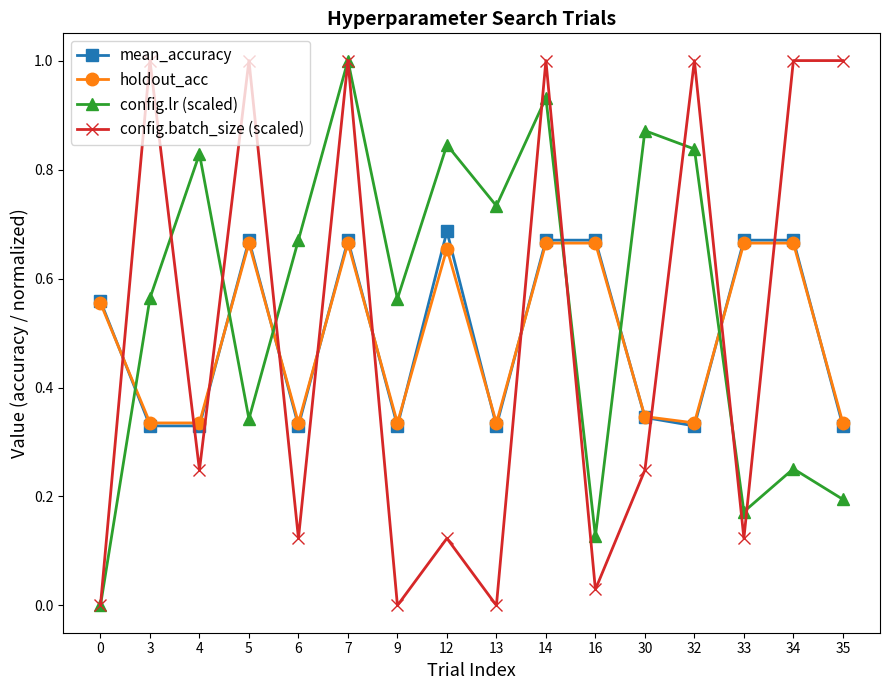

How many data points does each series have?

16